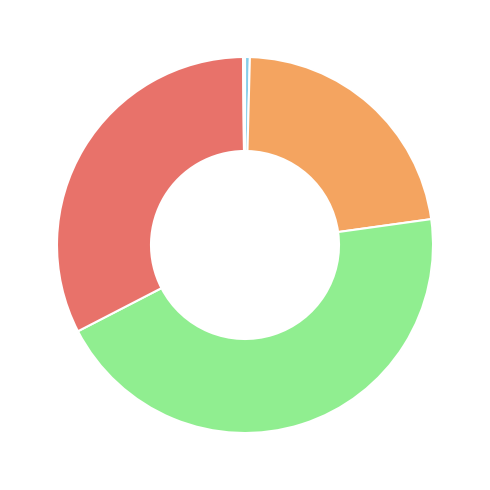

Does any single category account for the majority?

No